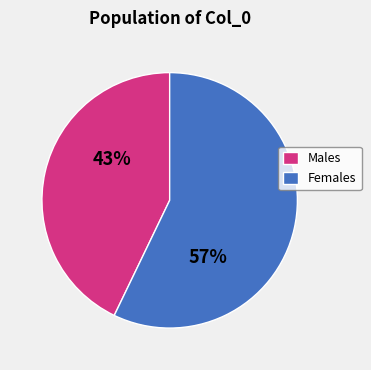

To the nearest percent, what portion does Females represent?

57%